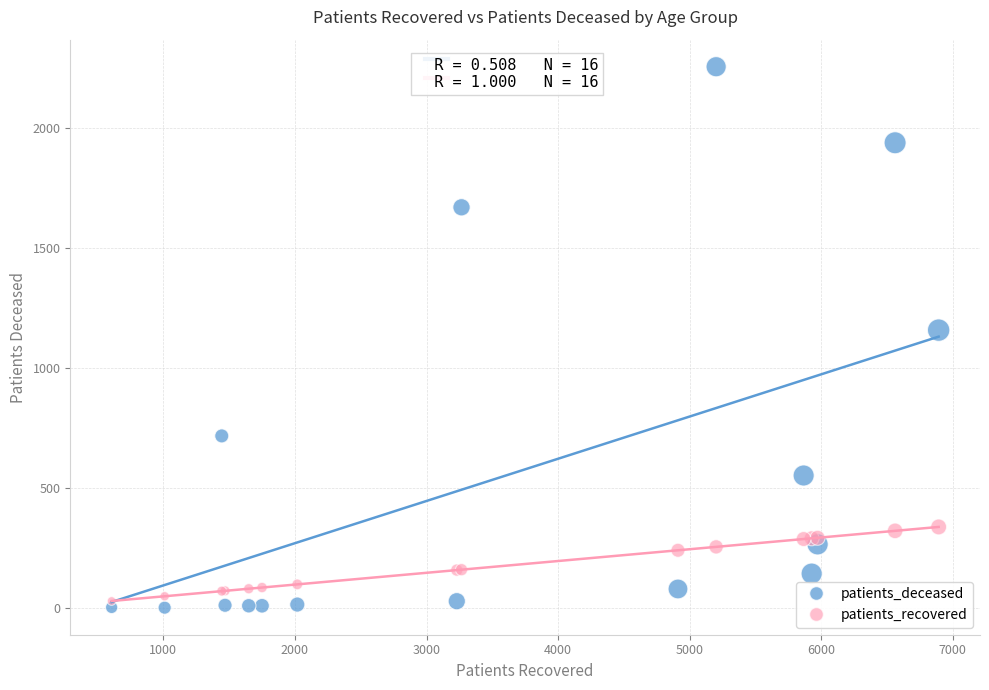

What is the X range (max minus min) for the scatter plot?

6285.0